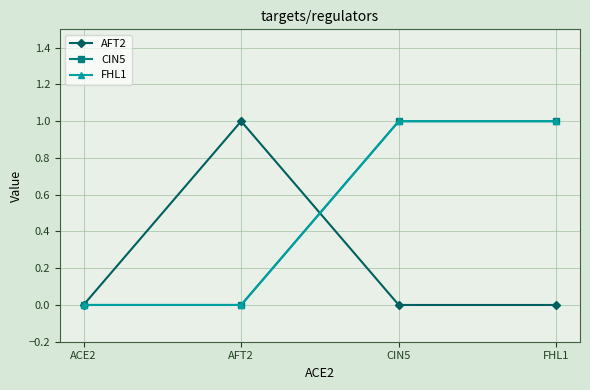

At AFT2, list the series in order from smallest to largest.

CIN5, FHL1, AFT2